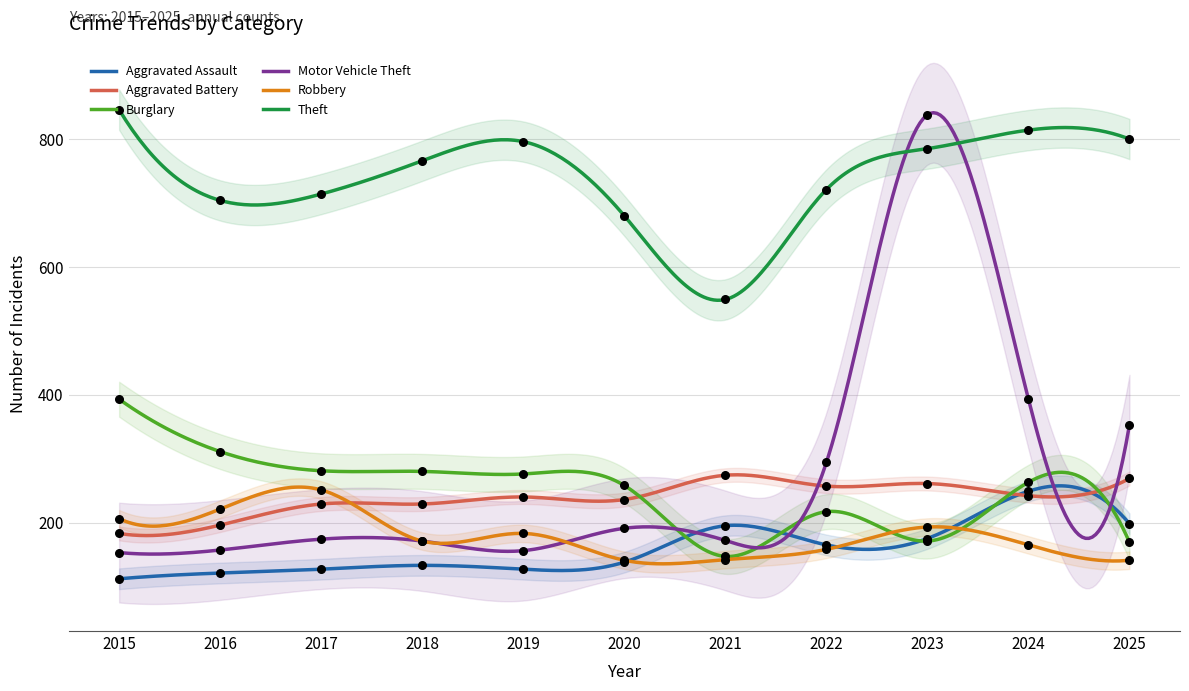

At which category is the sum across all series the highest?

2023